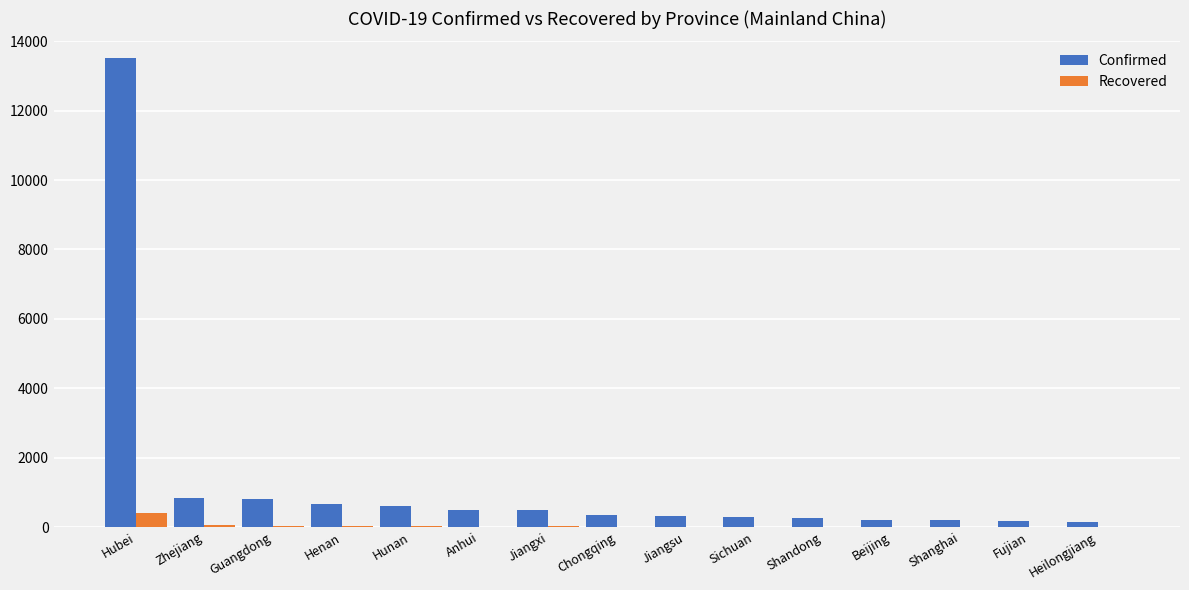

True or false: Confirmed has a value of 797 at Guangdong.

True